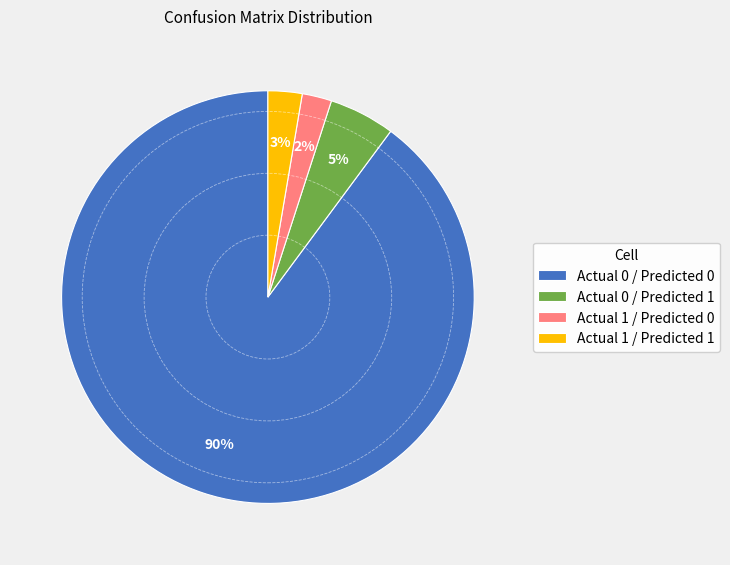

Which slice represents more than half of the pie?

Actual 0 / Predicted 0